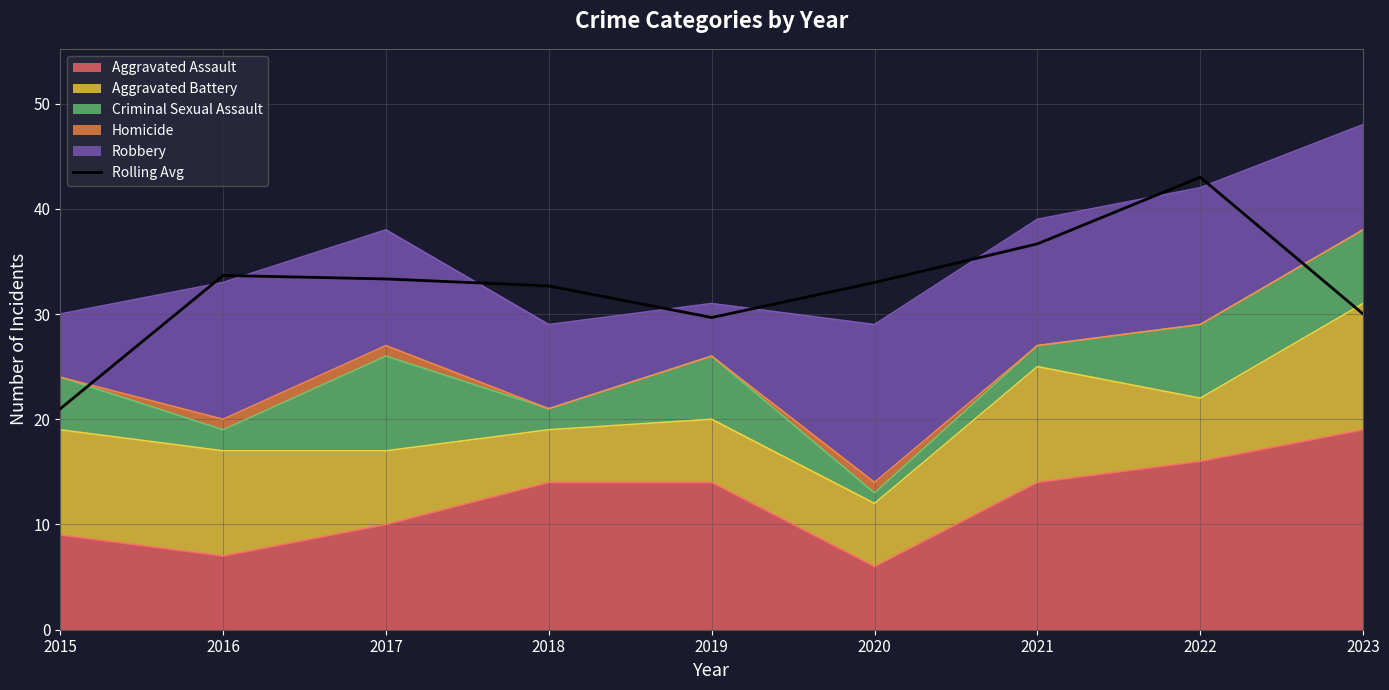

Which label corresponds to the smallest value in the chart?

2015